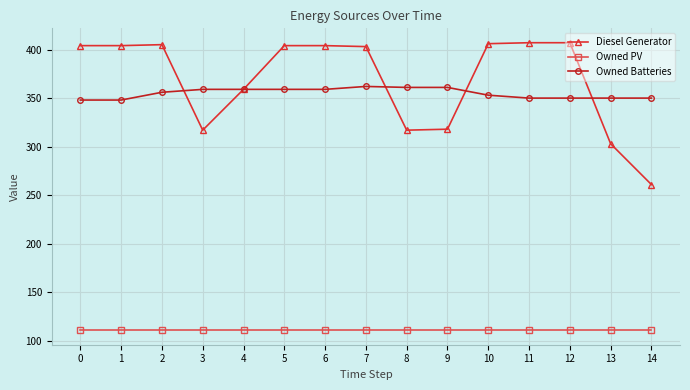

Rank the series by their maximum value, from lowest to highest.

Owned PV, Owned Batteries, Diesel Generator